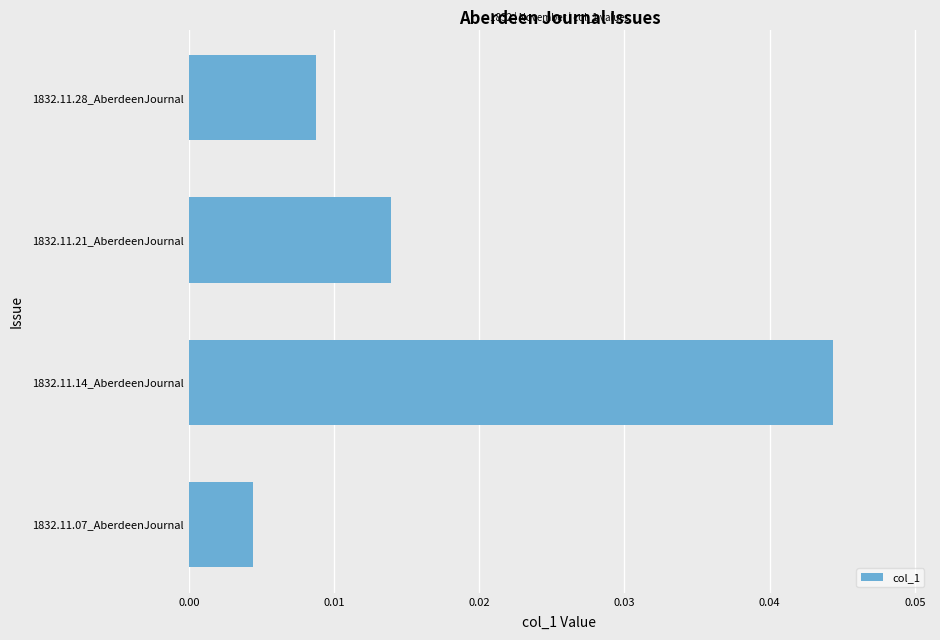

Which has a higher value, 1832.11.07_AberdeenJournal or 1832.11.28_AberdeenJournal?

1832.11.28_AberdeenJournal